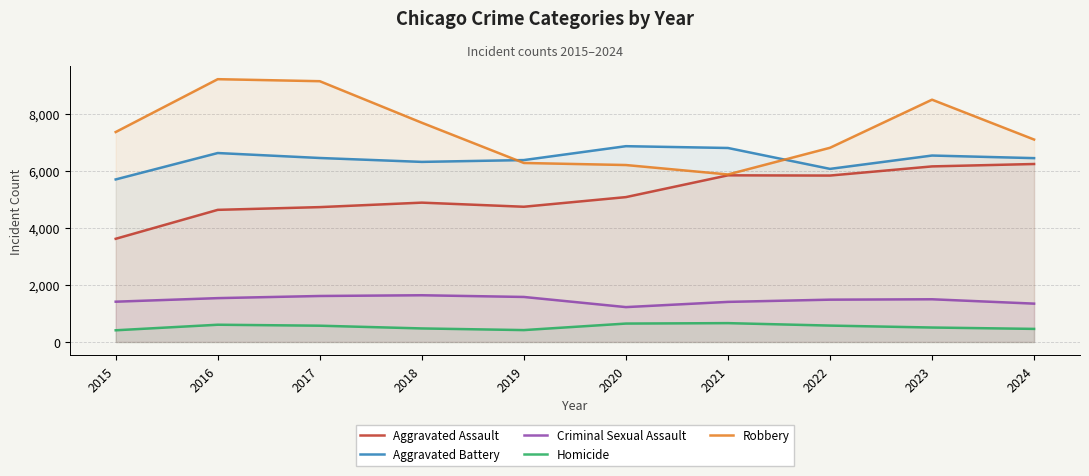

At which category does Criminal Sexual Assault reach its first local valley?

2020